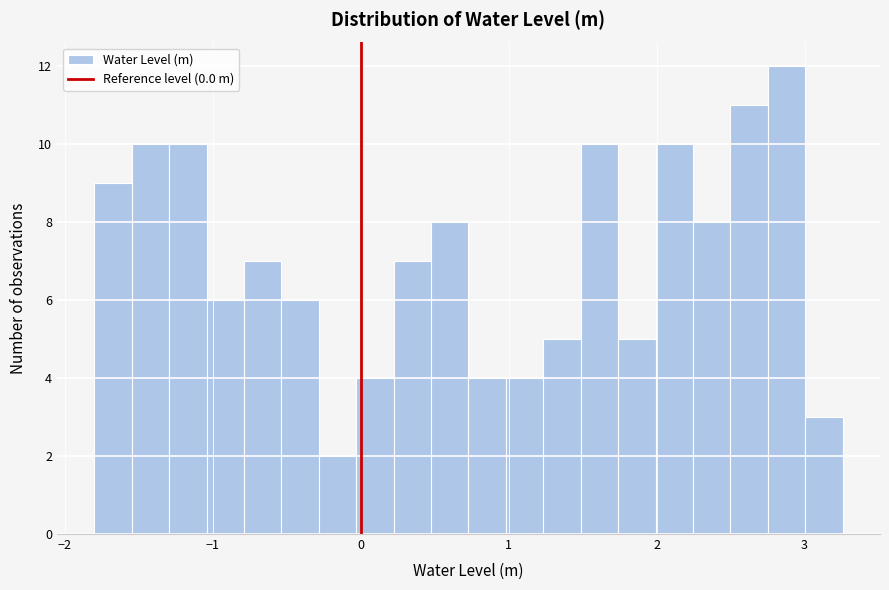

Around what value on the x-axis is the tallest bar? Give the approximate position of its centre, as read against the axis.

2.9